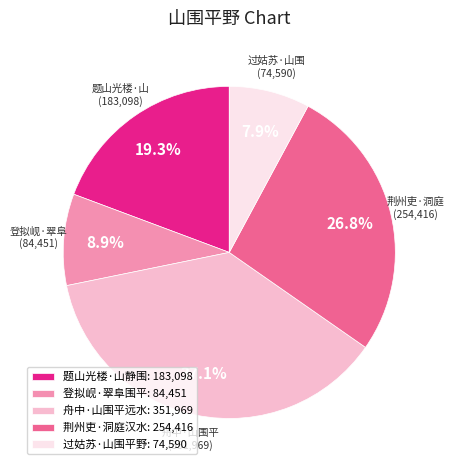

What portion of the pie excludes 登拟岘·翠阜围平: 84,451?

91.1%